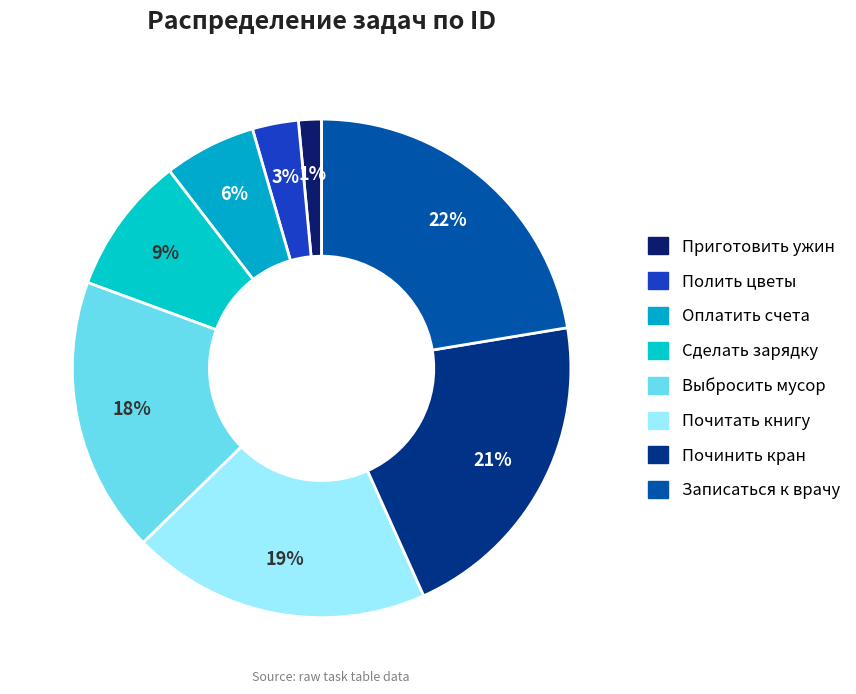

Rank the categories by value from lowest to highest.

Приготовить ужин, Полить цветы, Оплатить счета, Сделать зарядку, Выбросить мусор, Почитать книгу, Починить кран, Записаться к врачу